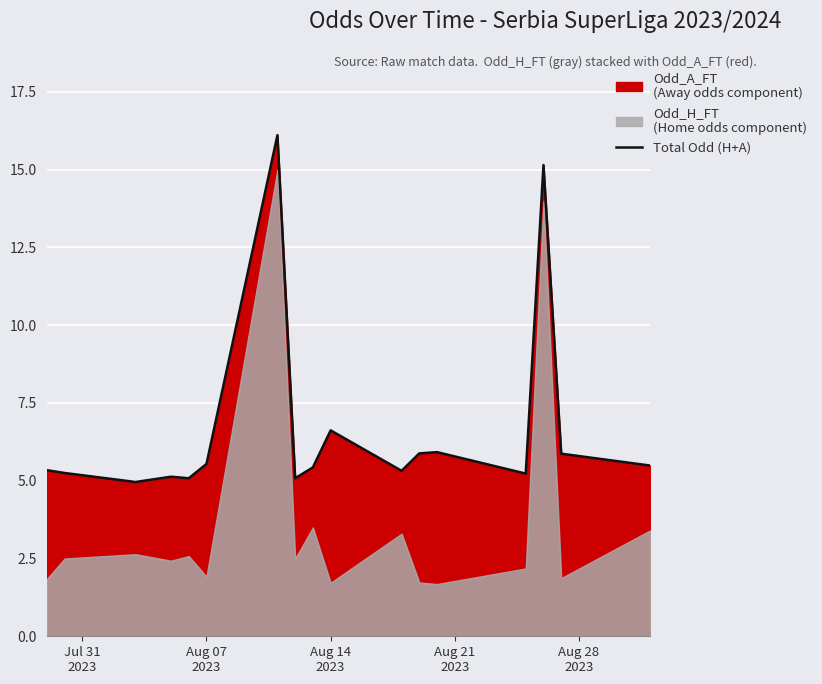

Reading left to right, what are all the values shown in this chart?

5.3	5.2	5.0	5.1	5.1	5.5	16.1	5.1	5.4	6.6	5.3	5.9	5.9	5.2	15.2	5.9	5.5